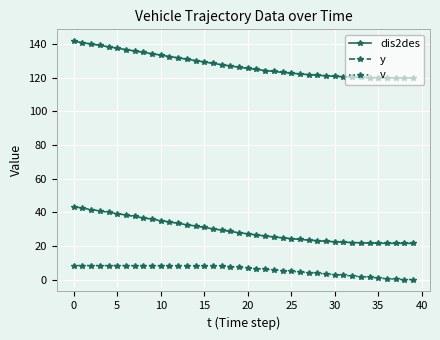

How many series are shown in this chart?

3